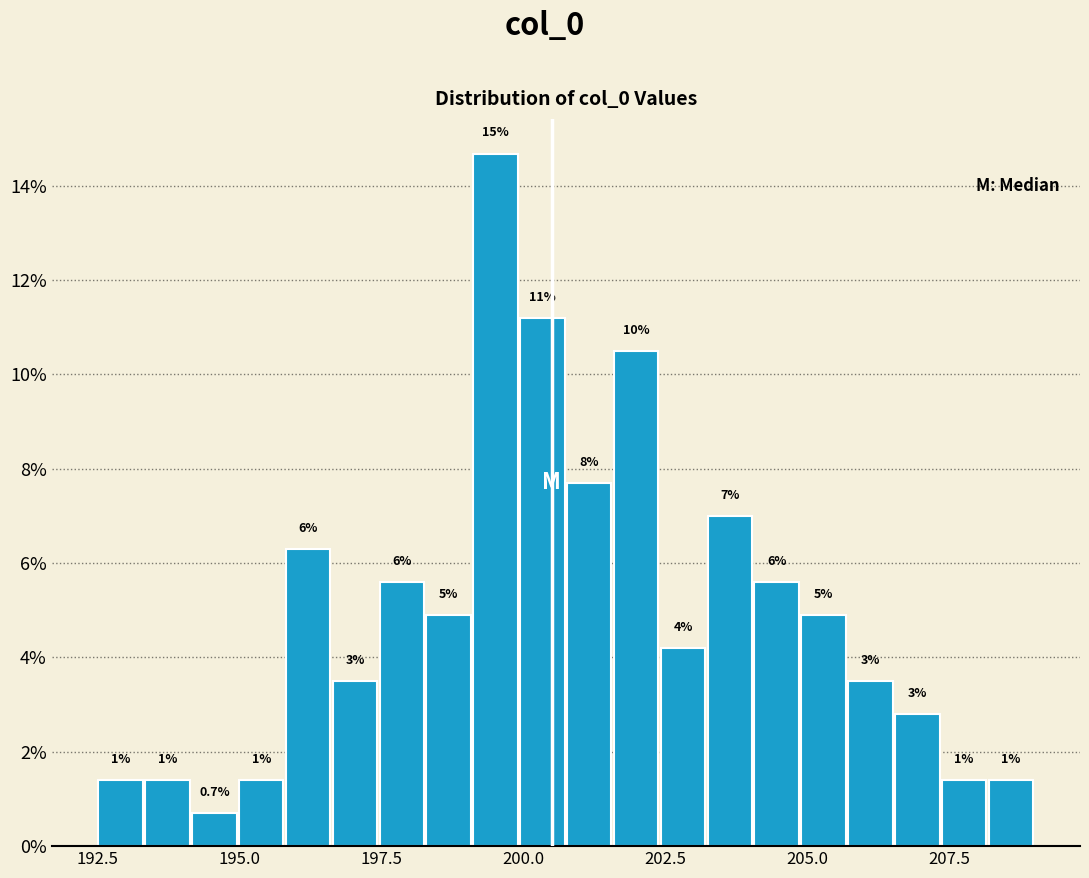

Around what value on the x-axis is the tallest bar? Give the approximate position of its centre, as read against the axis.

199.5